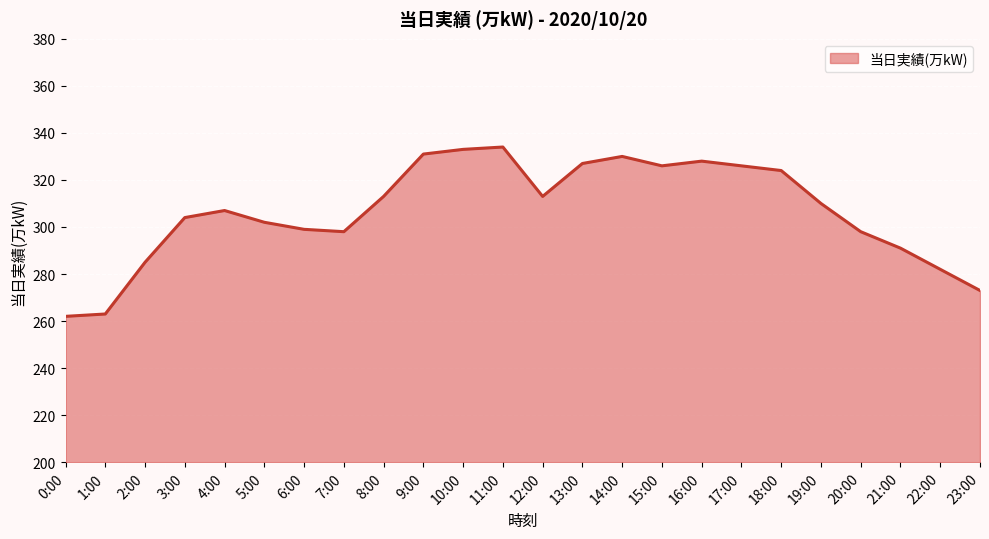

Where is the first local maximum?

4:00